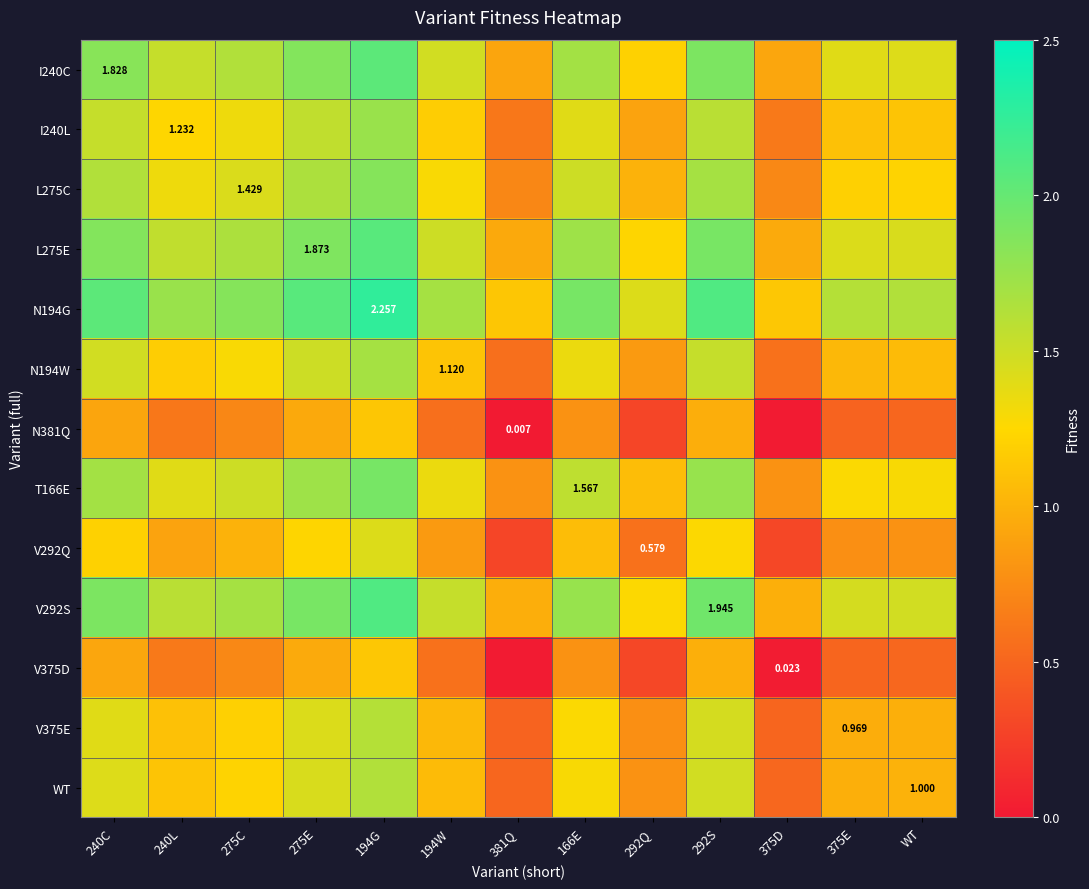

Which has a higher value, 292S or 381Q?

292S